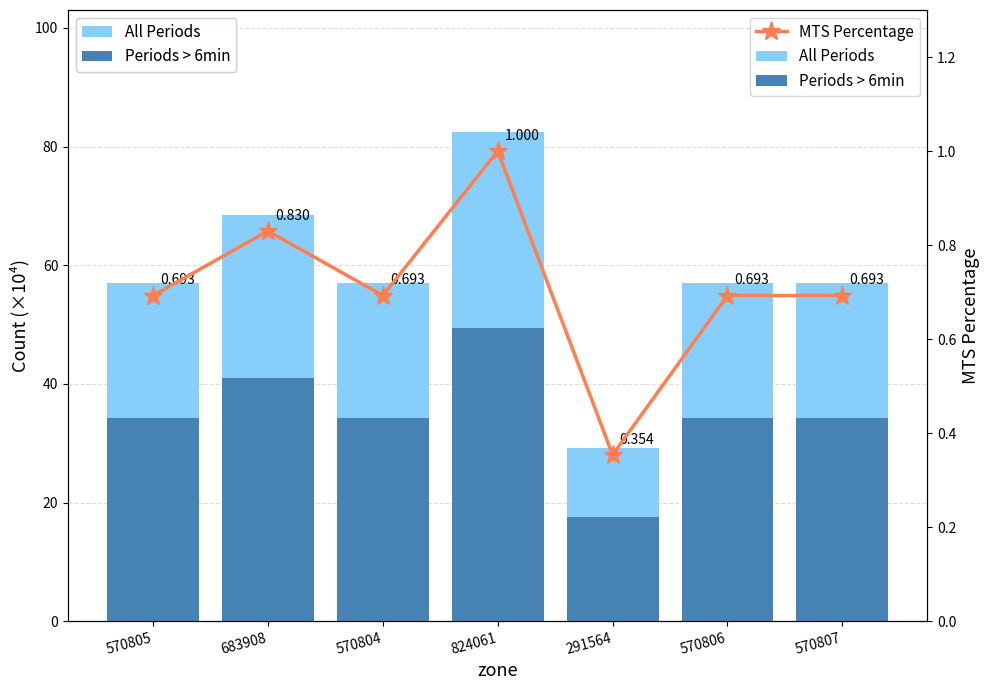

Reading right to left, what are all the values shown in this chart?

All Periods: 570807=57.1	570806=57.1	291564=29.2	824061=82.4	570804=57.1	683908=68.4	570805=57.1
Periods > 6min: 570807=34.2	570806=34.2	291564=17.5	824061=49.4	570804=34.2	683908=41.0	570805=34.2
MTS Percentage: 570807=0.7	570806=0.7	291564=0.4	824061=1.0	570804=0.7	683908=0.8	570805=0.7